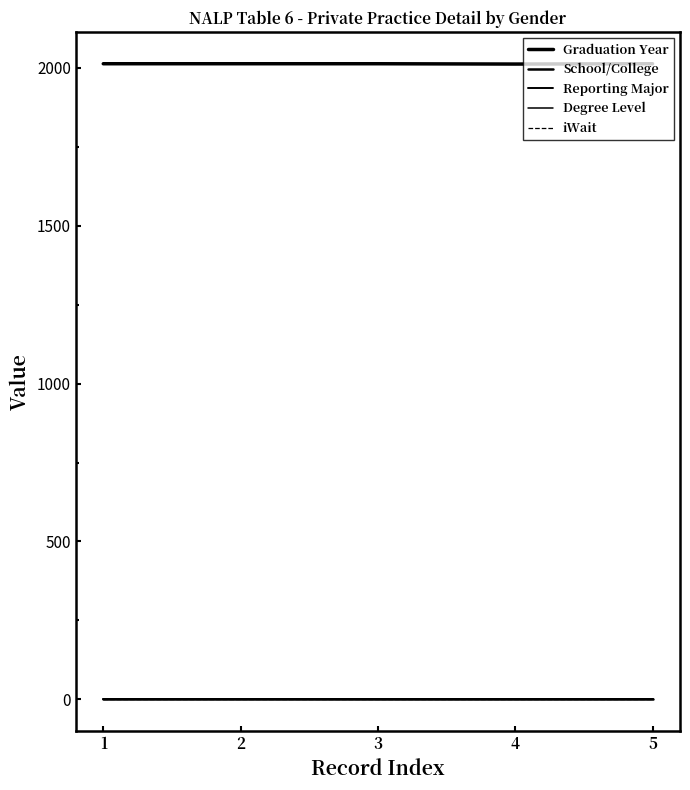

Does the chart have visible grid lines?

No